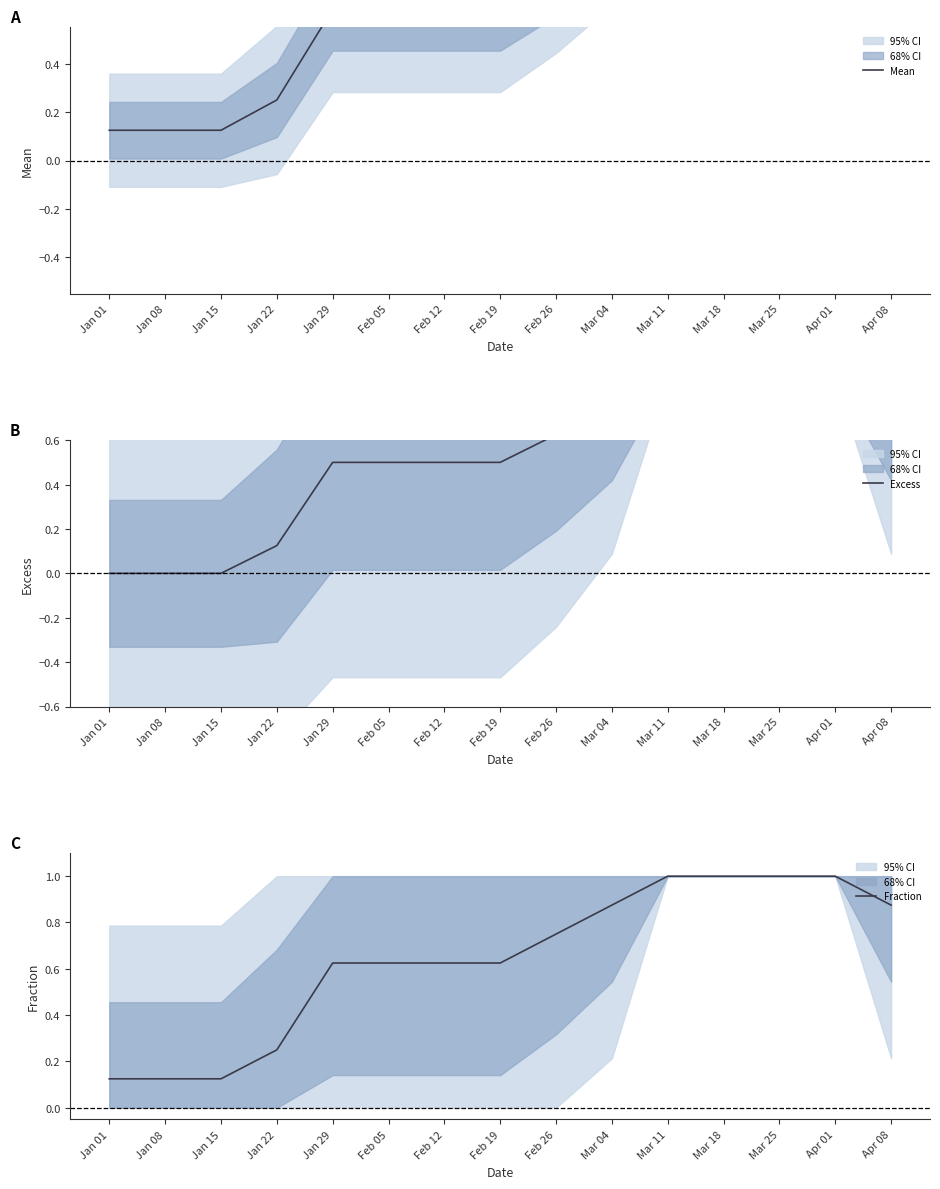

Which series has the largest range (max minus min)?

Mean